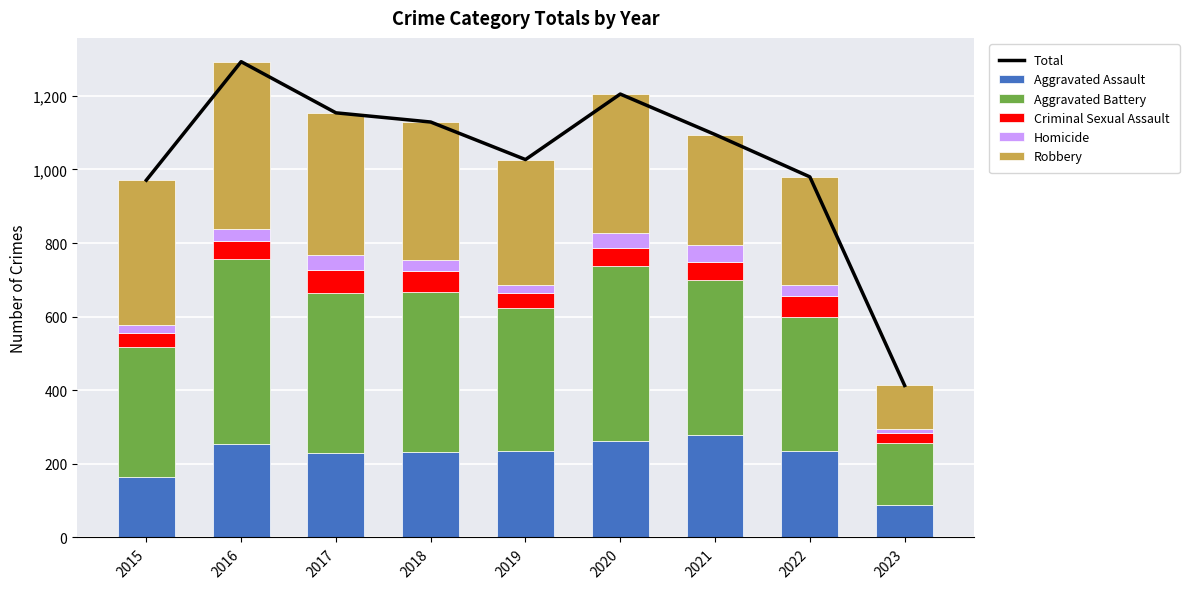

At which label does Aggravated Assault reach its minimum?

2023